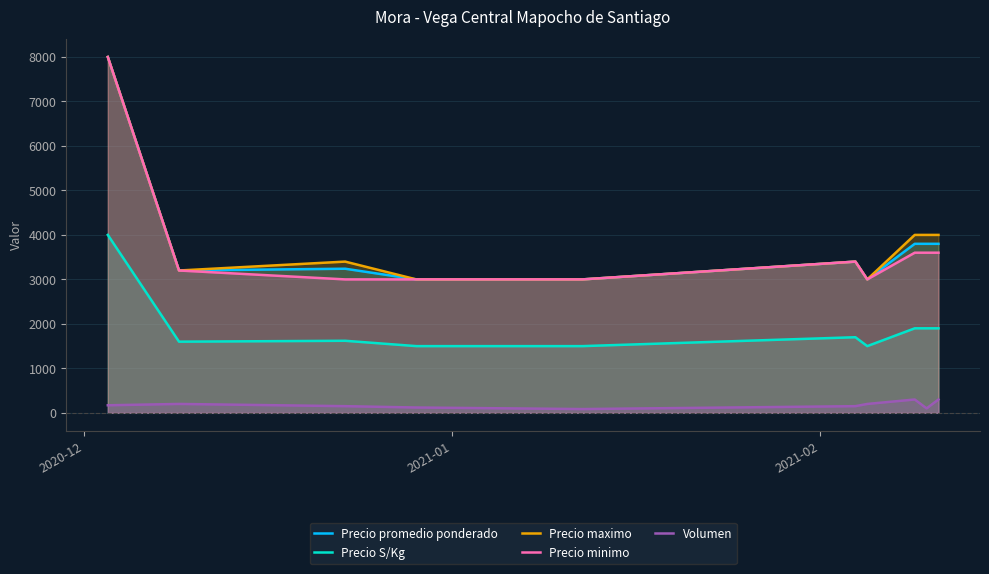

What is the lowest value of the Precio minimo series?

3000